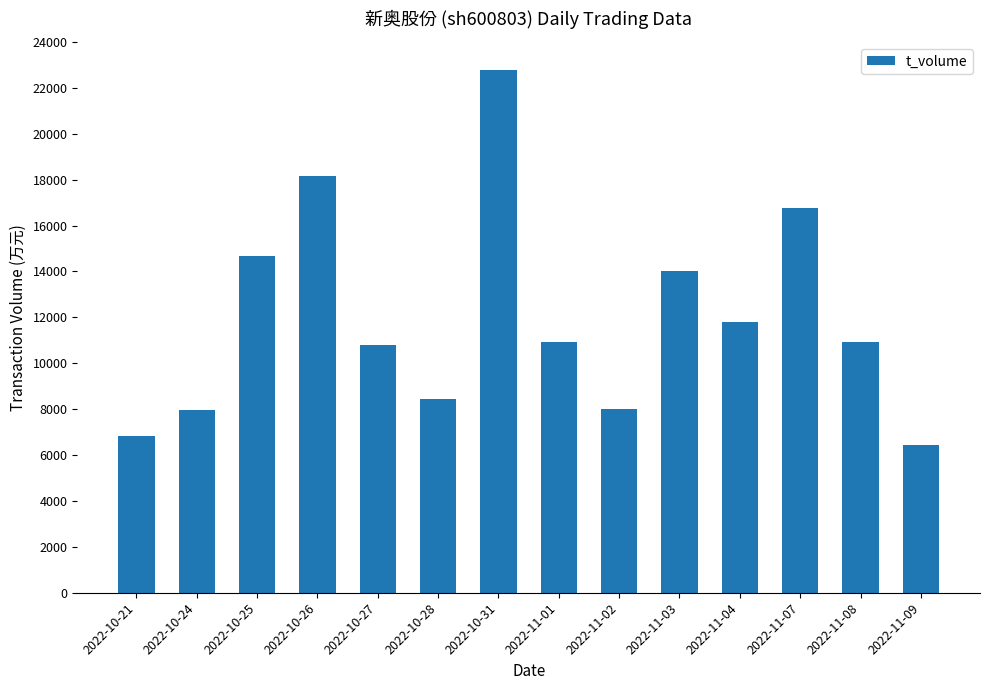

Which category has the lowest value across all series?

2022-11-09